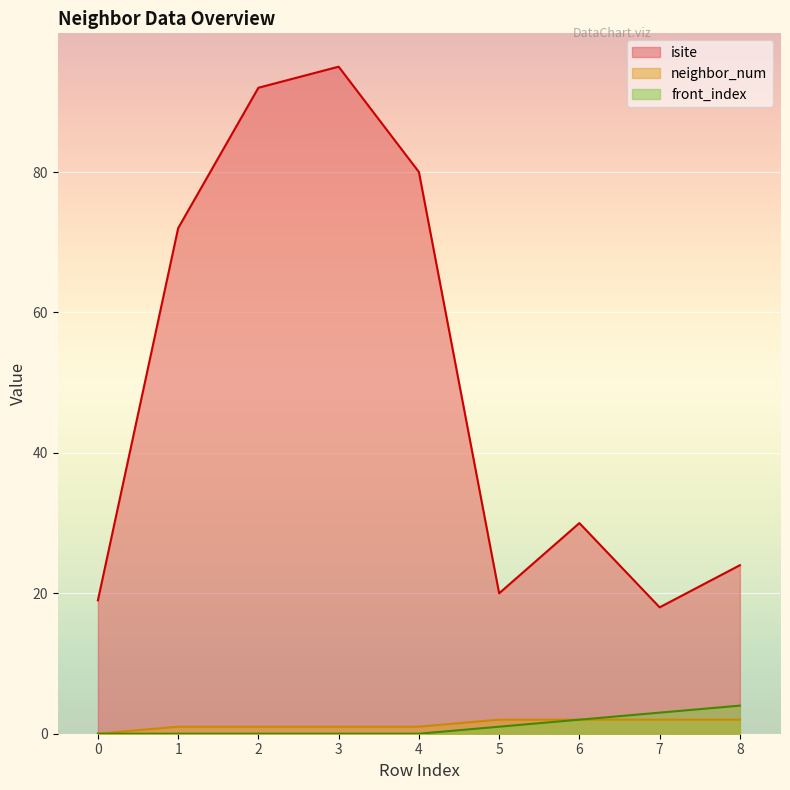

The value of neighbor_num at 6 is 3. True or false?

False